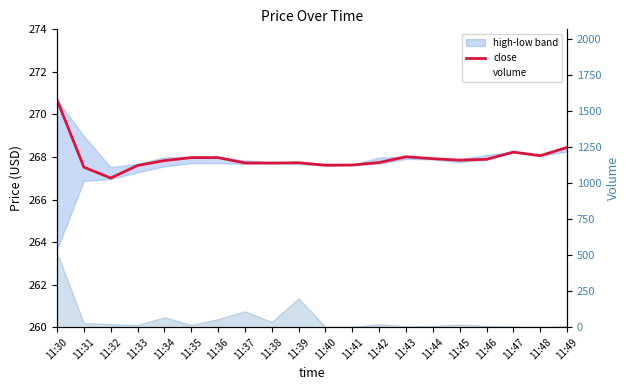

In close, how many points are lower than both neighbors (excluding endpoints)?

5